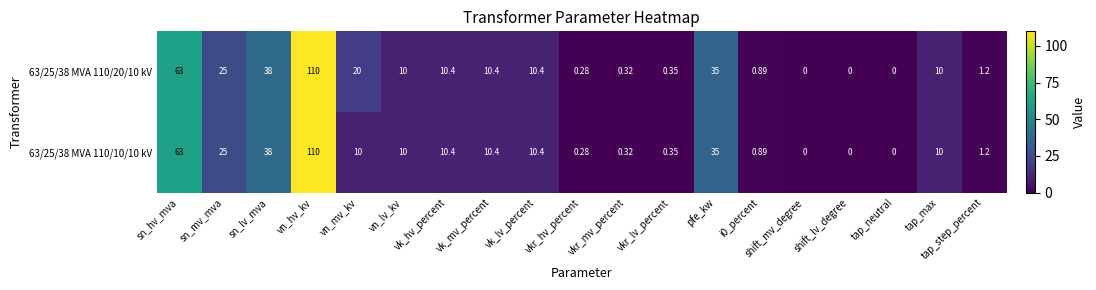

At which category is the sum across all series the highest?

vn_hv_kv